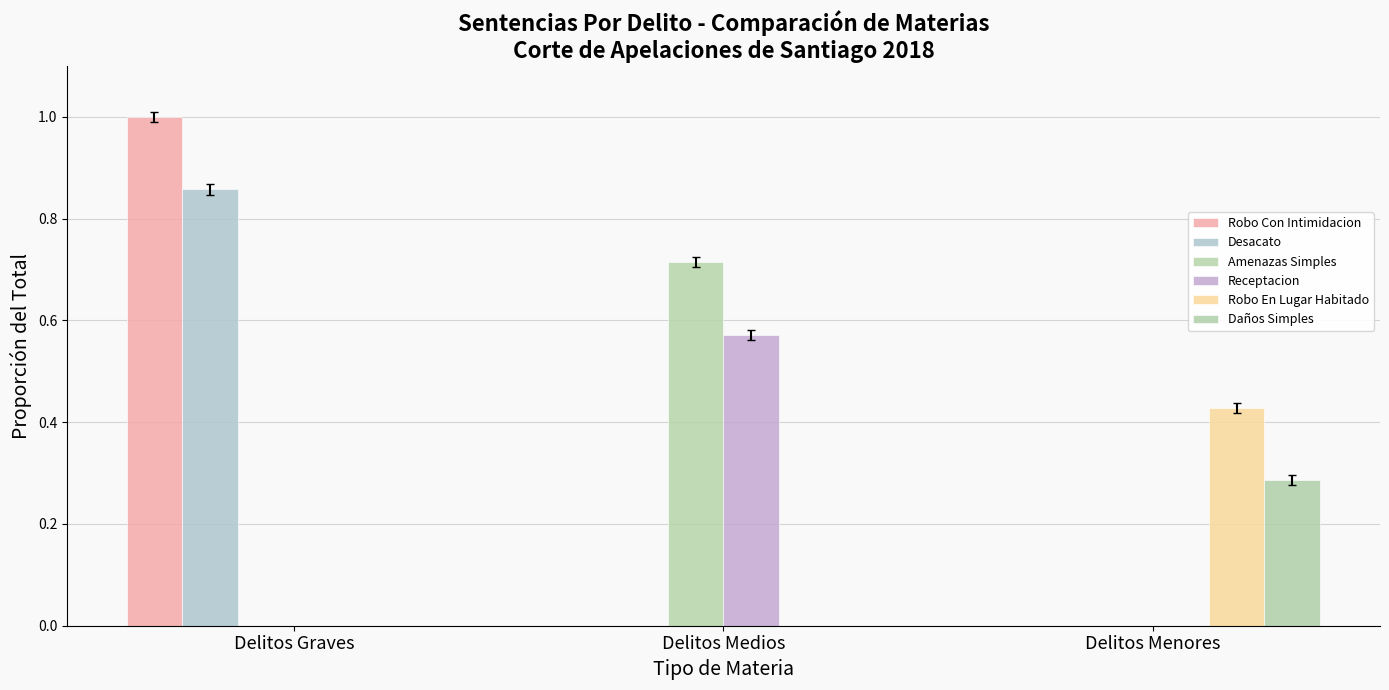

How many groups of bars are there?

3